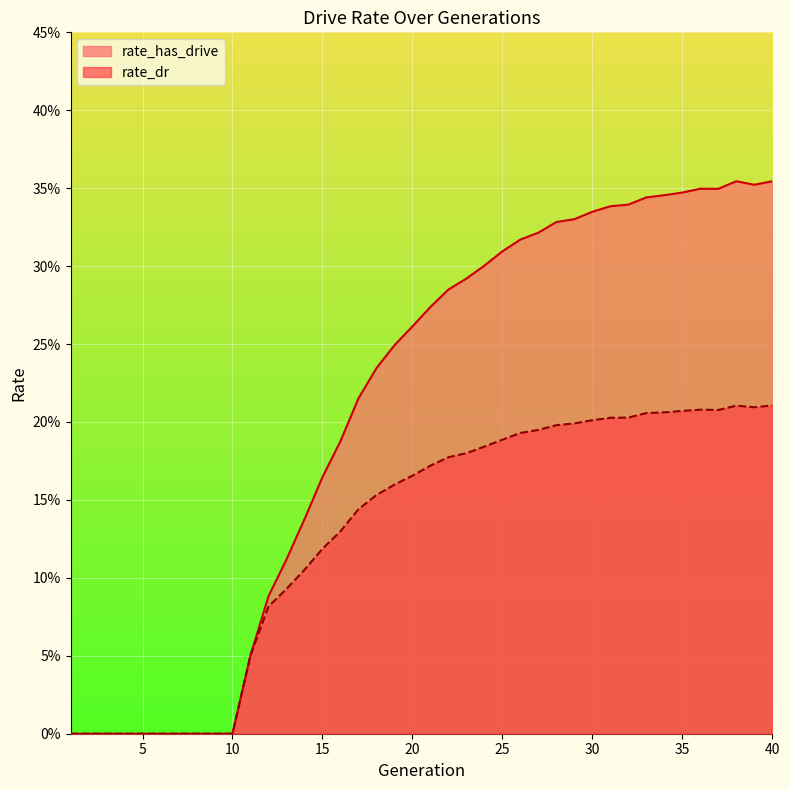

Which category has the highest value in the rate_has_drive series?

40